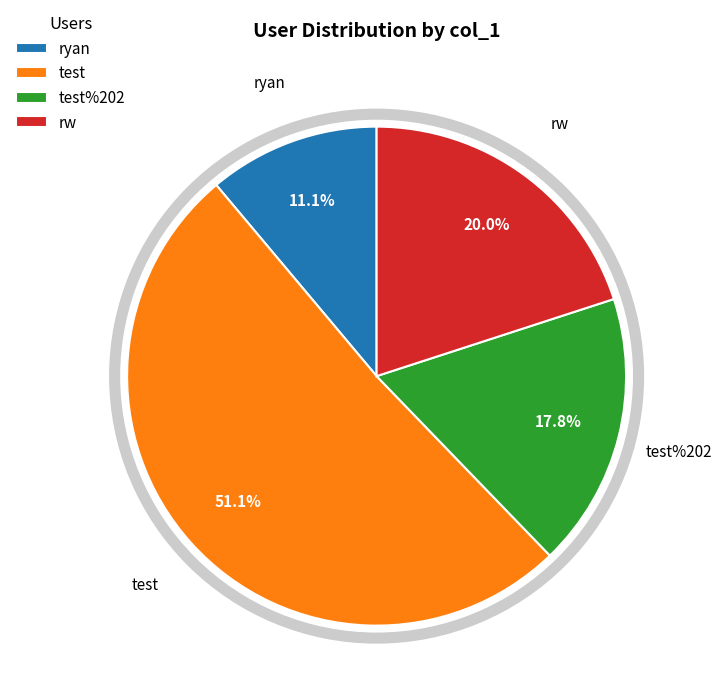

Which has a higher value, rw or test?

test